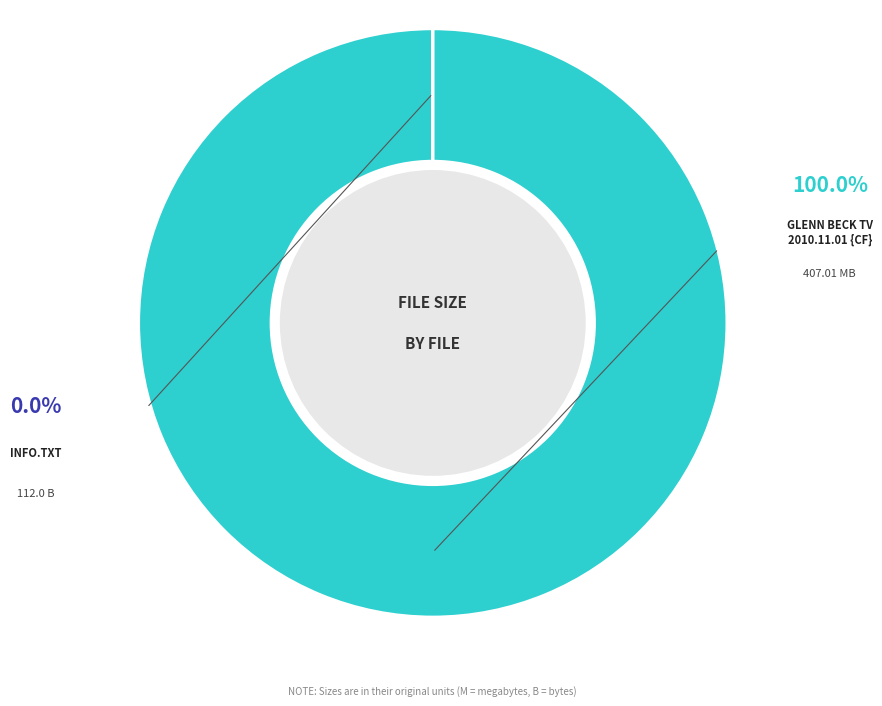

Does any single category account for the majority?

Yes